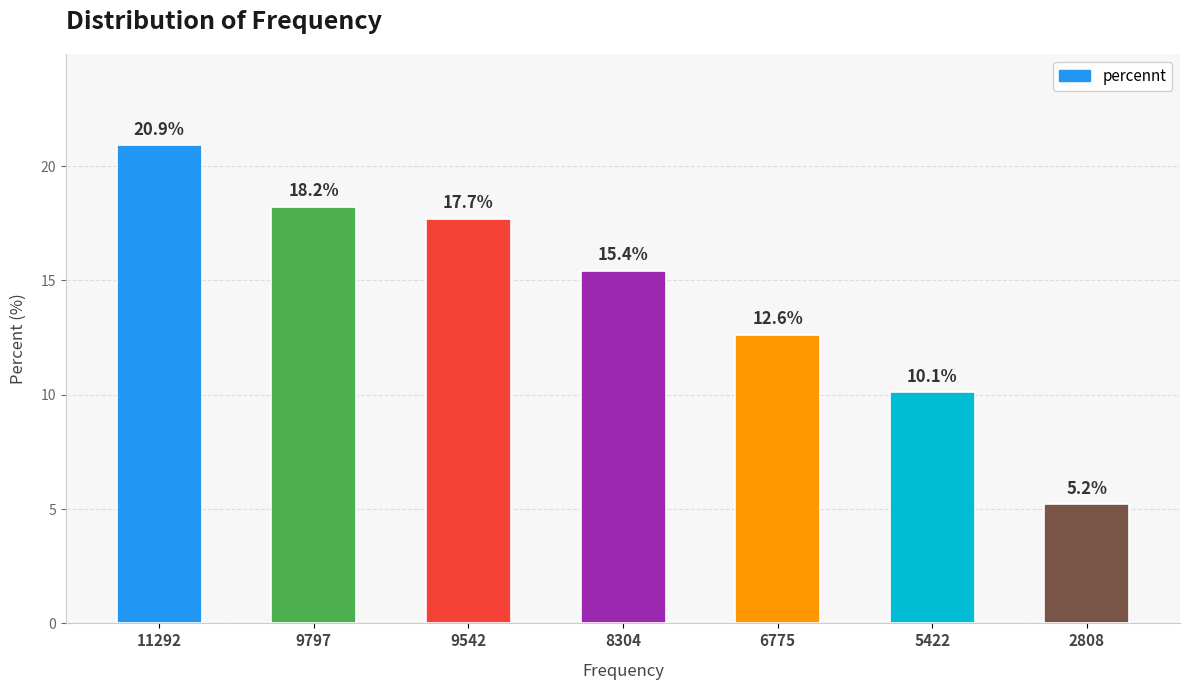

Rank the categories by value from lowest to highest.

2808, 5422, 6775, 8304, 9542, 9797, 11292